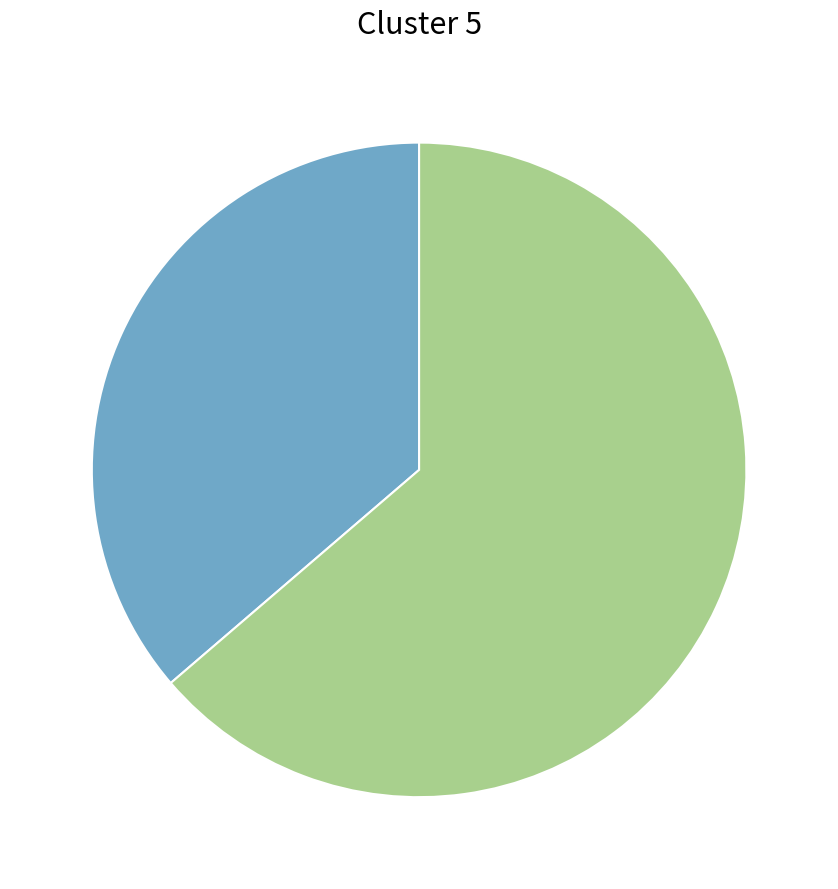

Is there a majority slice in this chart?

Yes